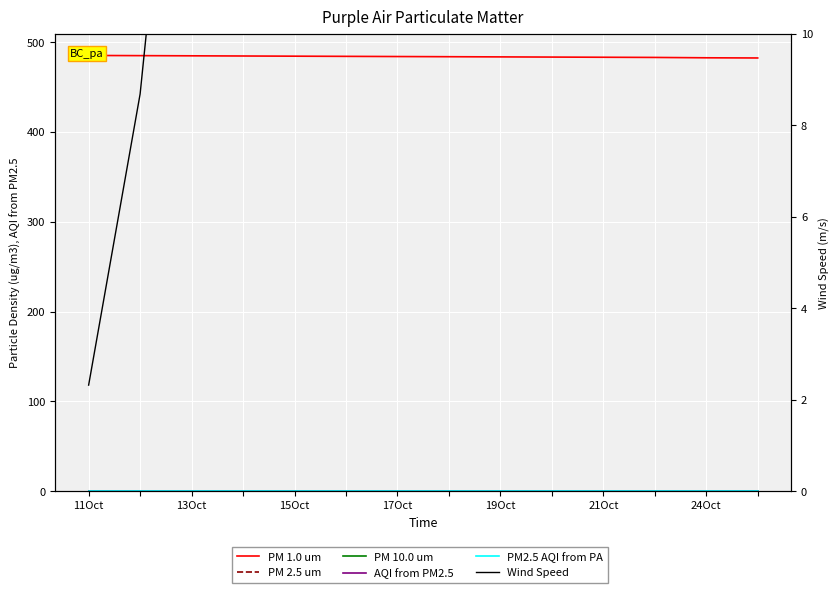

The PM 2.5 um series shows 0.1 at 17Oct. True or false?

False